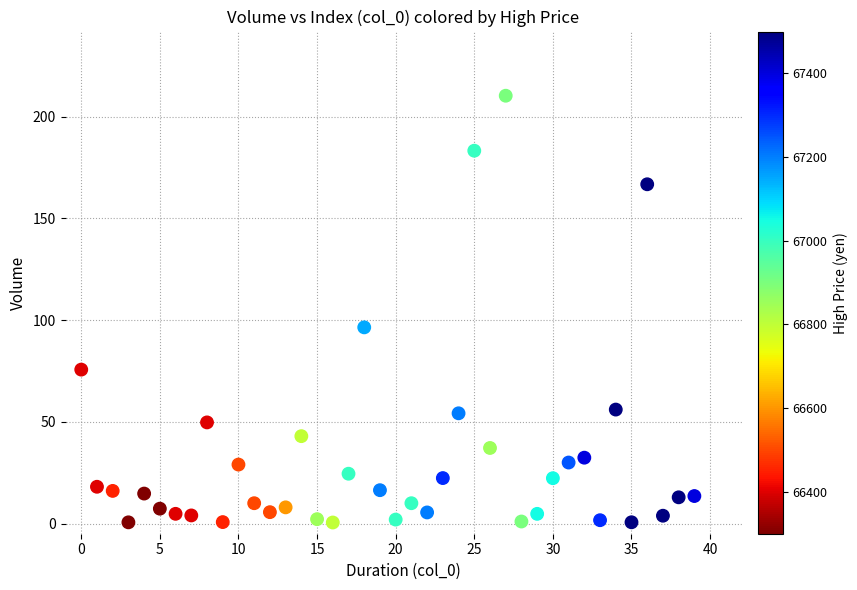

What Y value in the scatter plot is closest to 105?

96.5